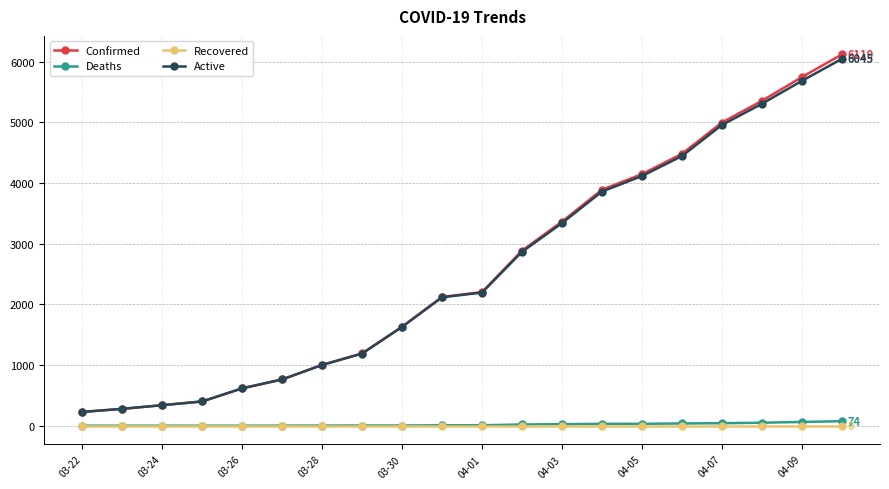

Count the number of categories in the chart.

20